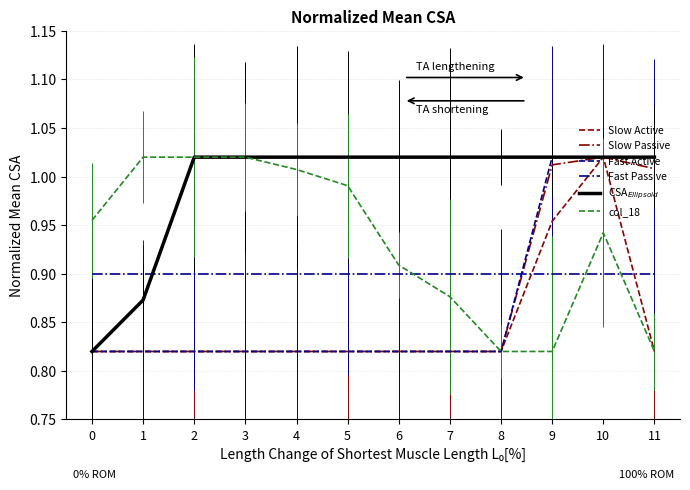

At which label does Slow Active reach its peak?

10